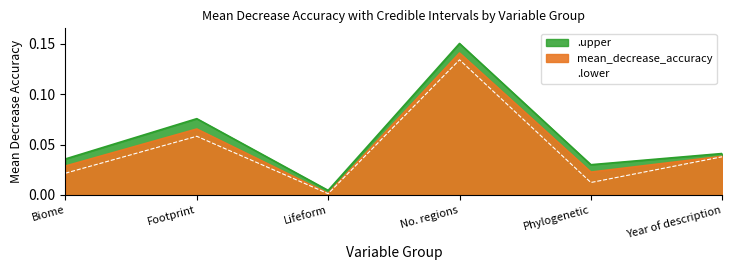

At which category is the sum across all series the highest?

No. regions